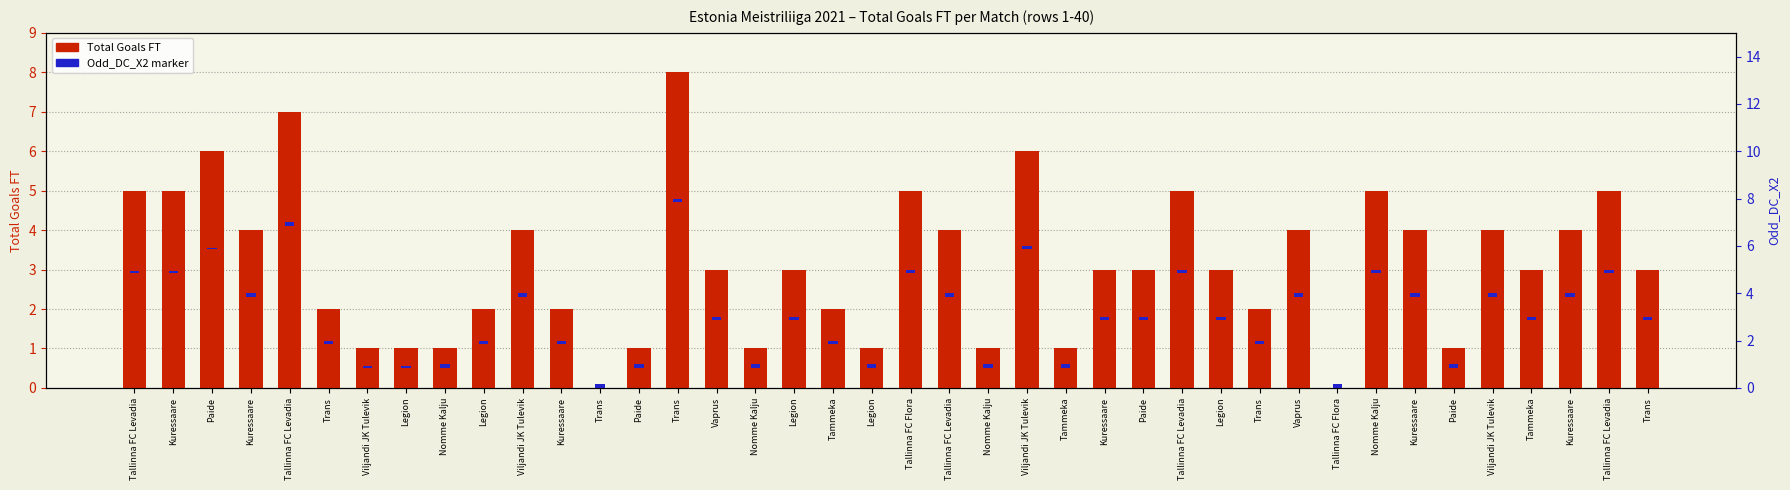

What is the sum of the Odd_DC_X2 (scaled) values at Kuressaare and Nomme Kalju?

0.3